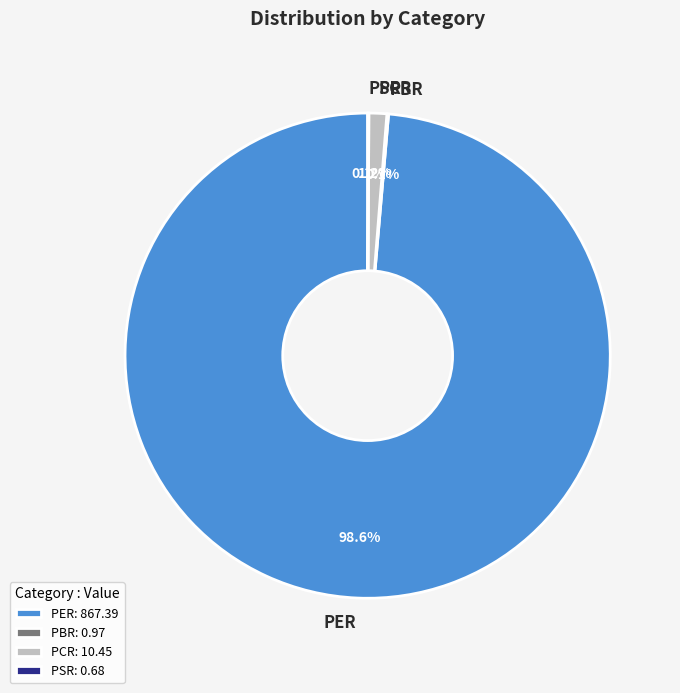

What percentage is NOT represented by PER?

1.4%